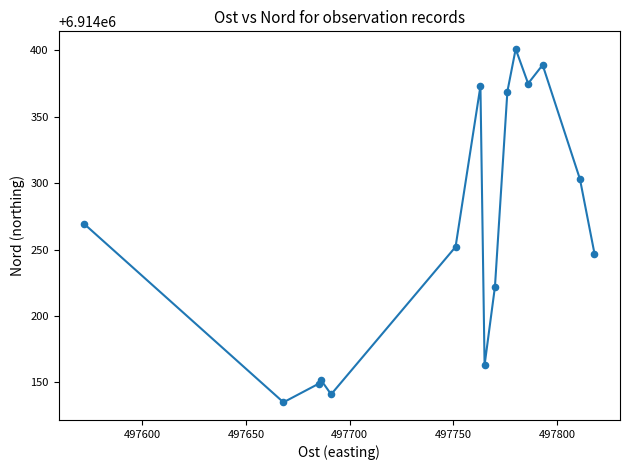

What is the difference between the maximum and minimum values?

266.0